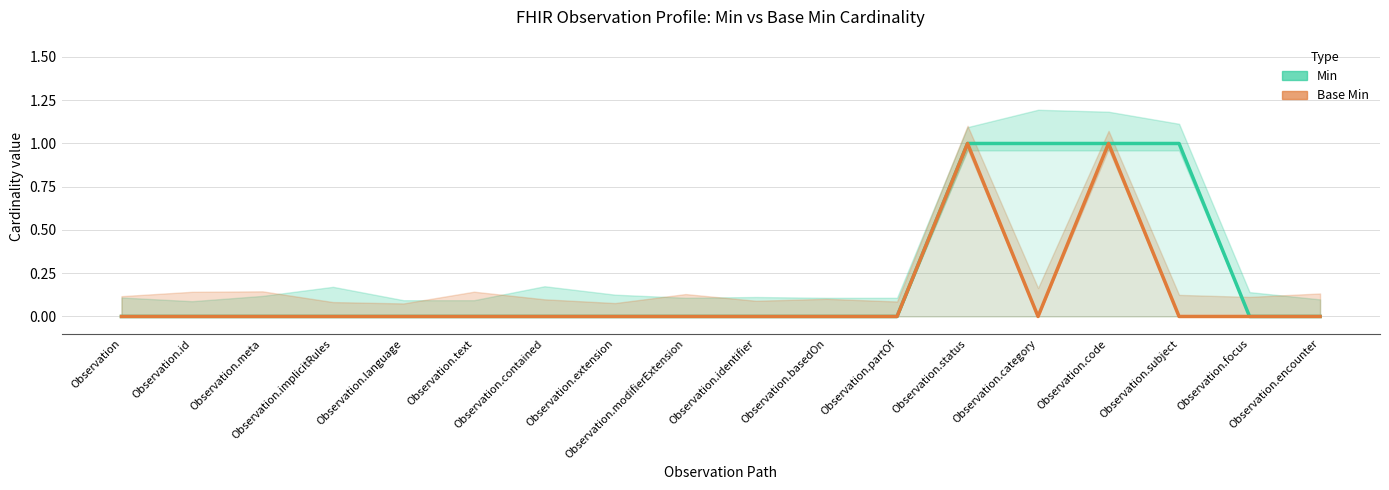

What are all the series names shown in the legend?

Min, Base Min